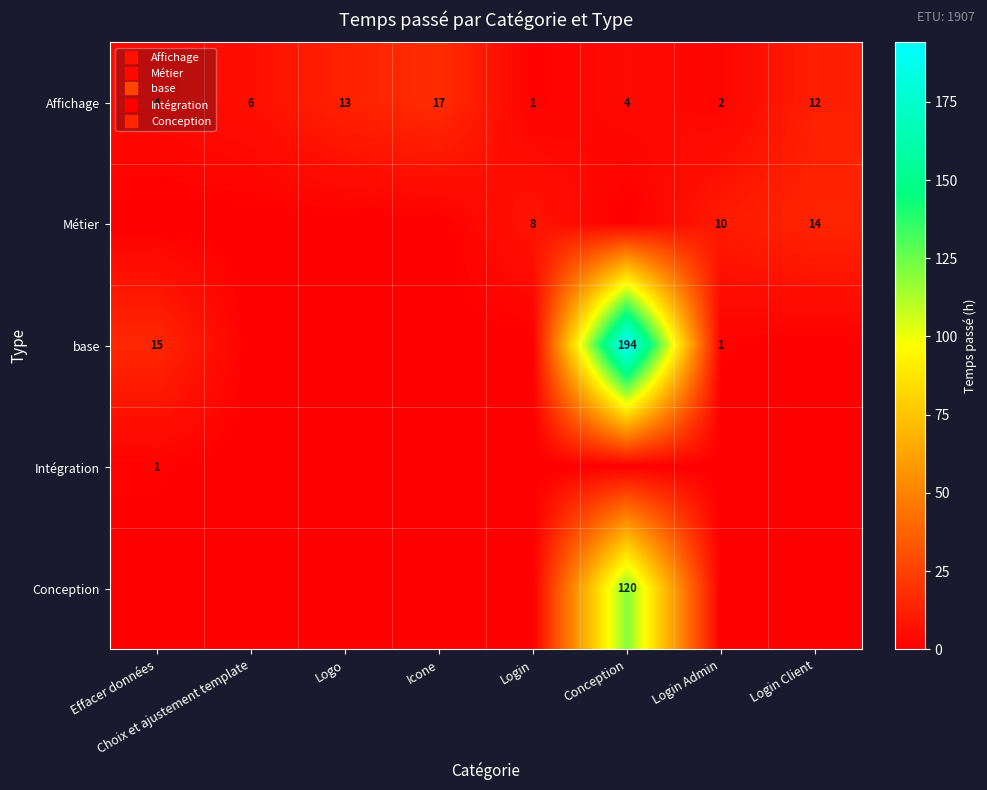

Count the number of categories in the chart.

8